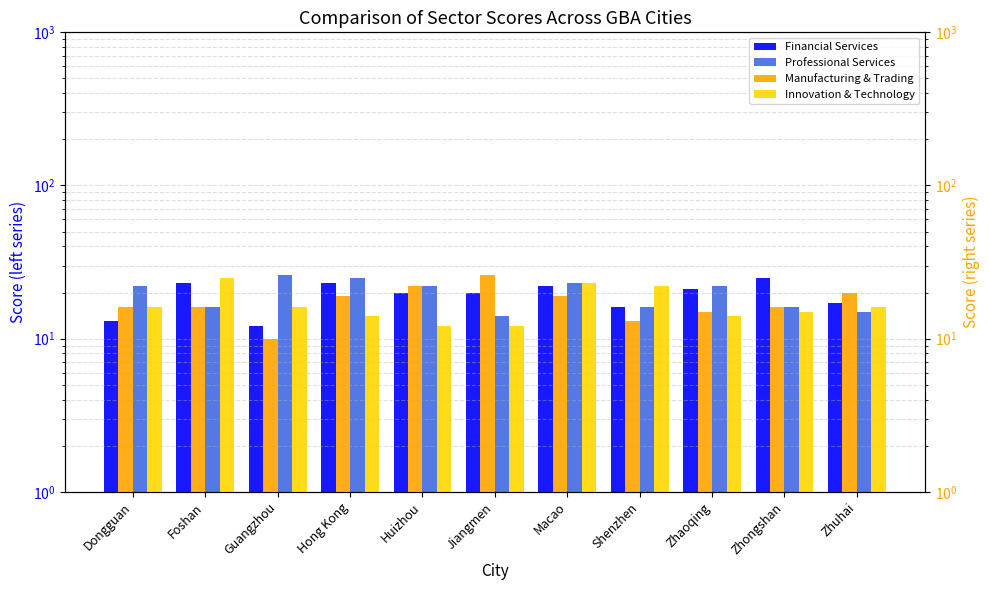

Reading right to left, what are all the values shown in this chart?

Financial Services: 17	25	21	16	22	20	20	23	12	23	13
Professional Services: 15	16	22	16	23	14	22	25	26	16	22
Manufacturing & Trading: 20	16	15	13	19	26	22	19	10	16	16
Innovation & Technology: 16	15	14	22	23	12	12	14	16	25	16